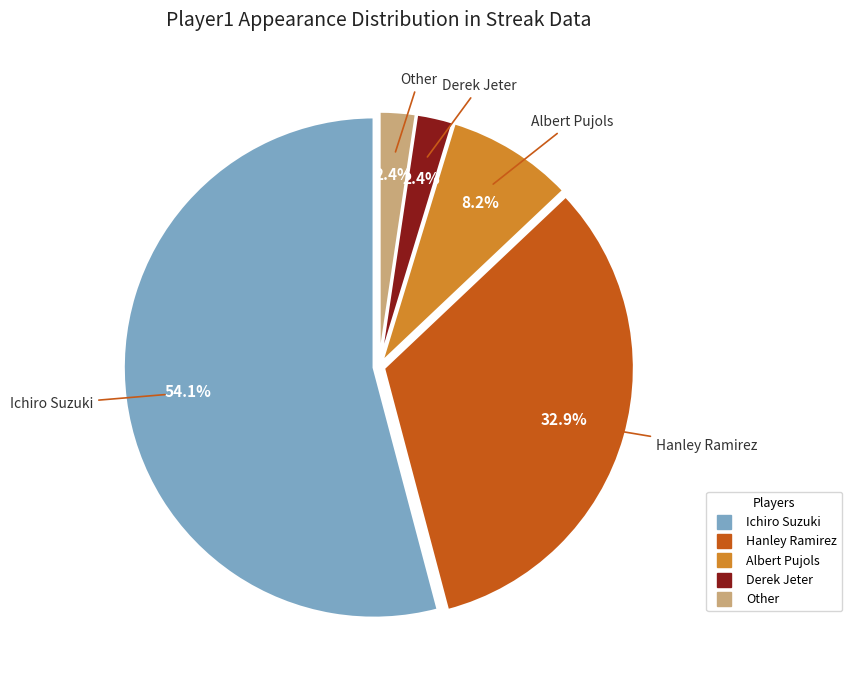

How much of the chart is everything except Albert Pujols?

91.8%